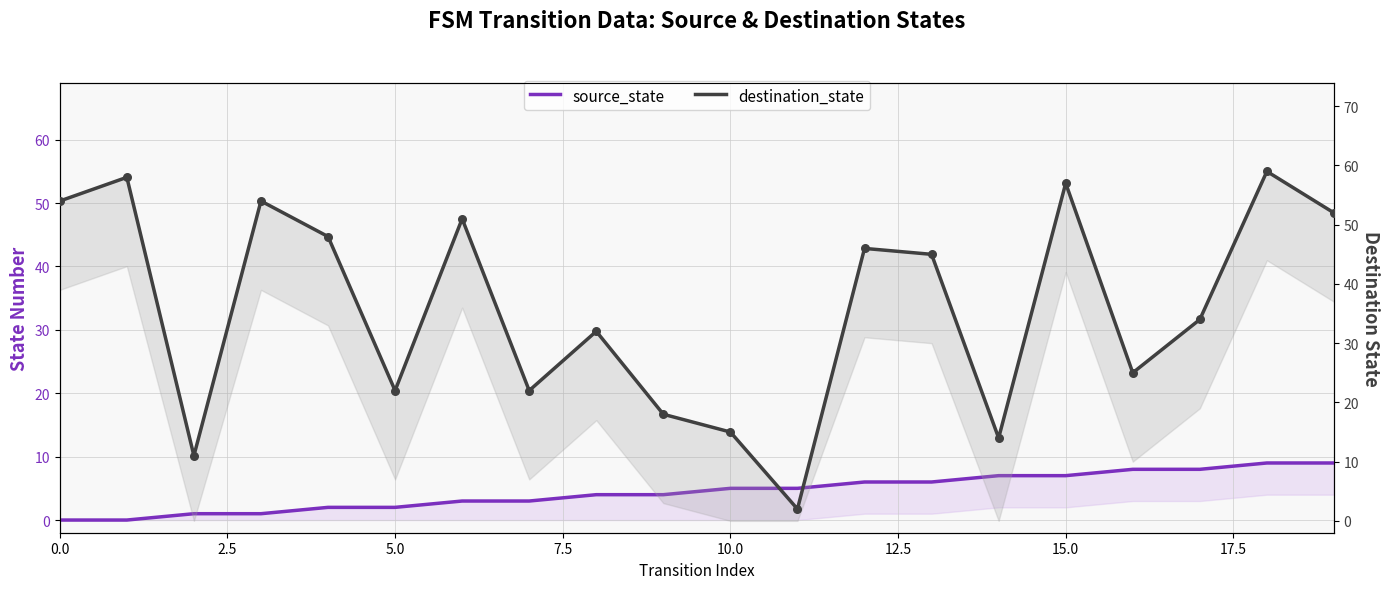

What are all the series names shown in the legend?

source_state, destination_state